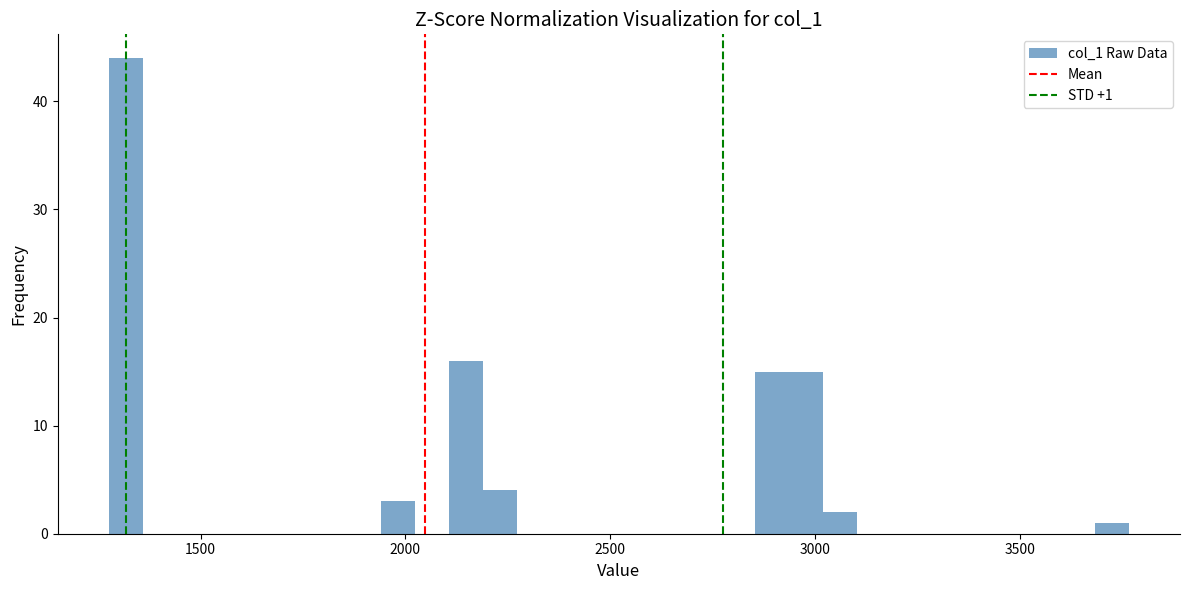

Around what value on the x-axis is the tallest bar? Give the approximate position of its centre, as read against the axis.

1300